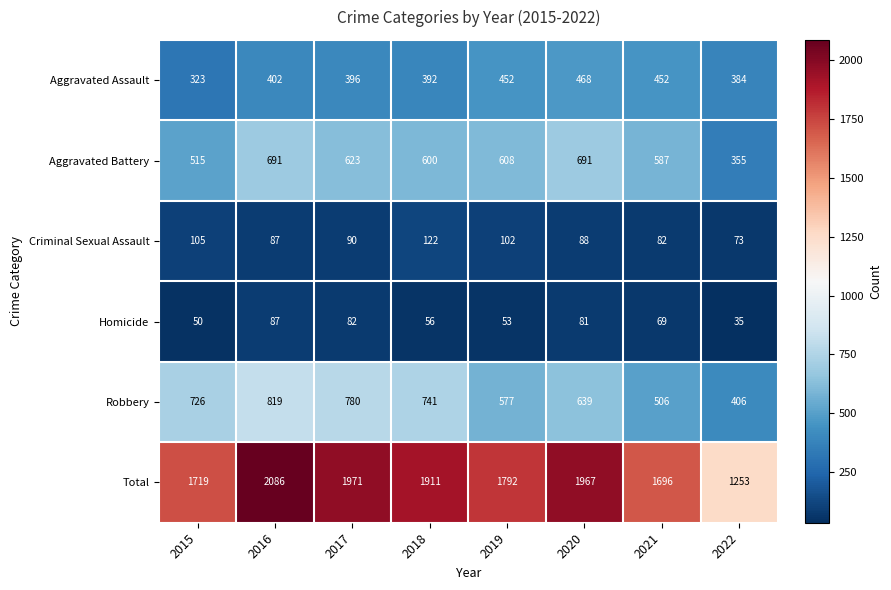

What is the sum of all Homicide values?

513